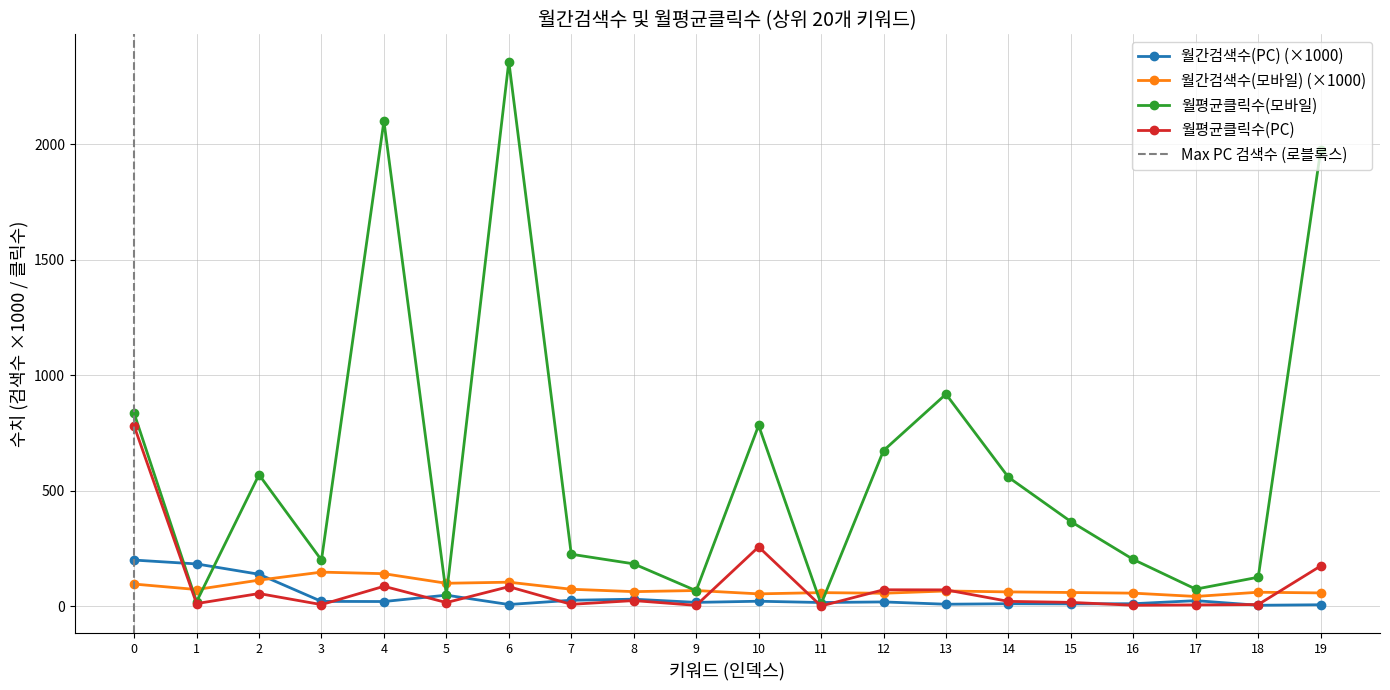

How many interior local valleys does the 월간검색수(모바일) series have?

6